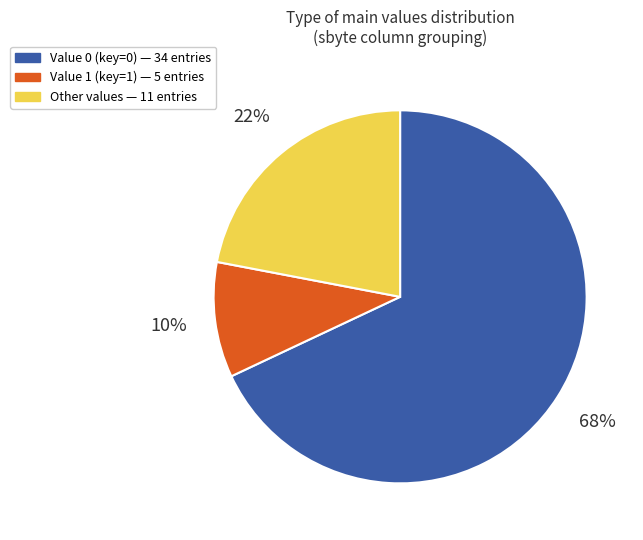

Does any single category account for the majority?

Yes